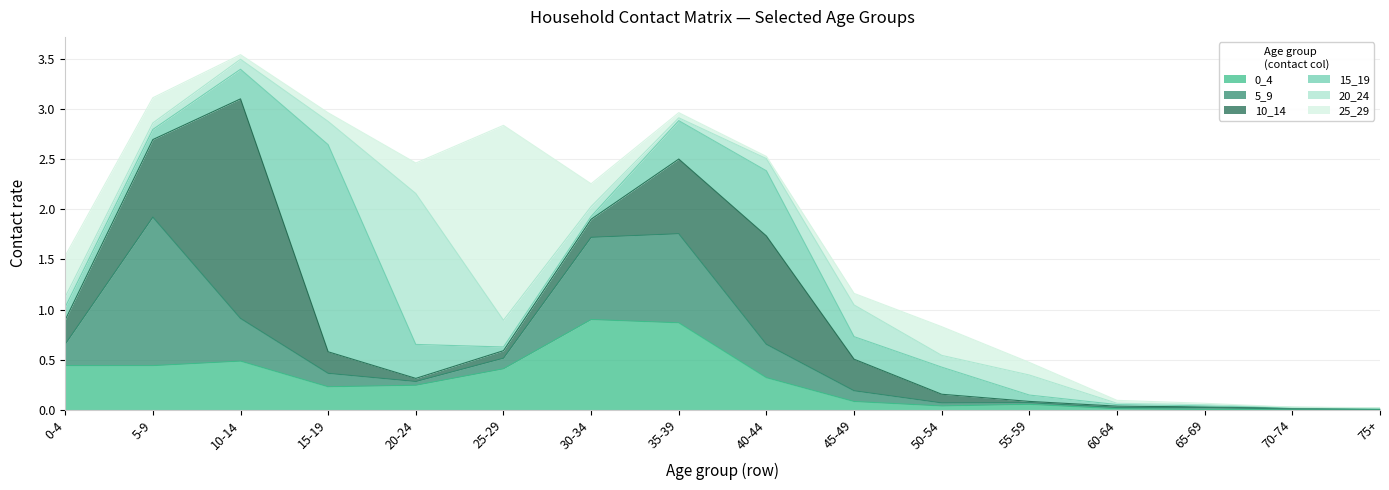

Is the value of 20_24 at 5-9 greater than the value of 15_19 at 50-54?

No